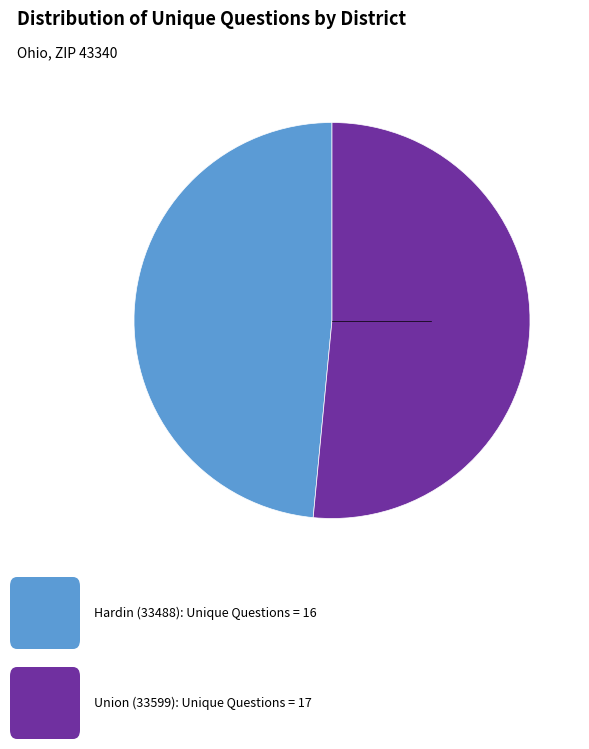

How many segments does this pie chart have?

2